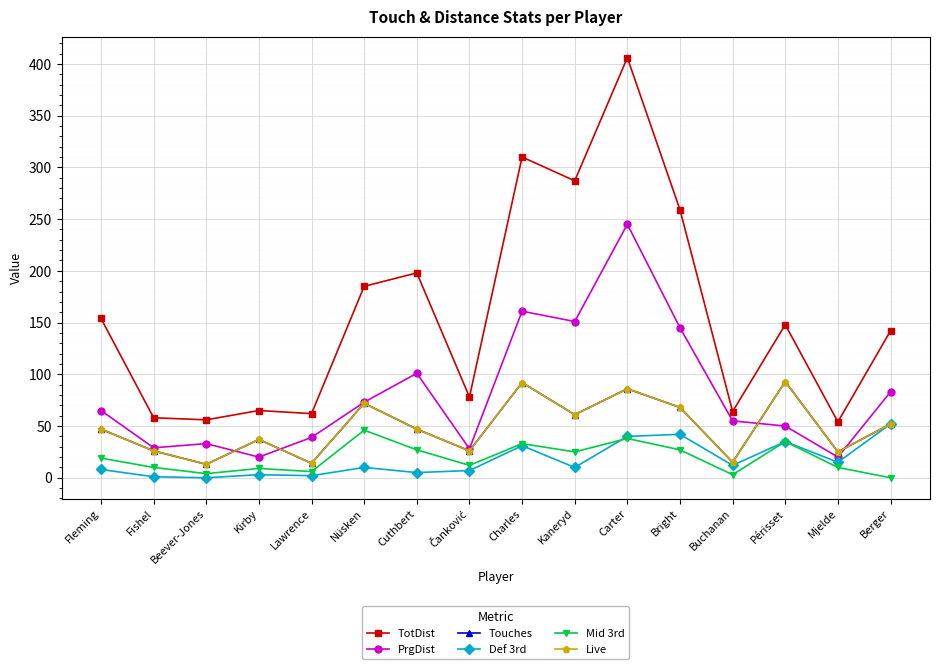

How many data points does each series have?

16